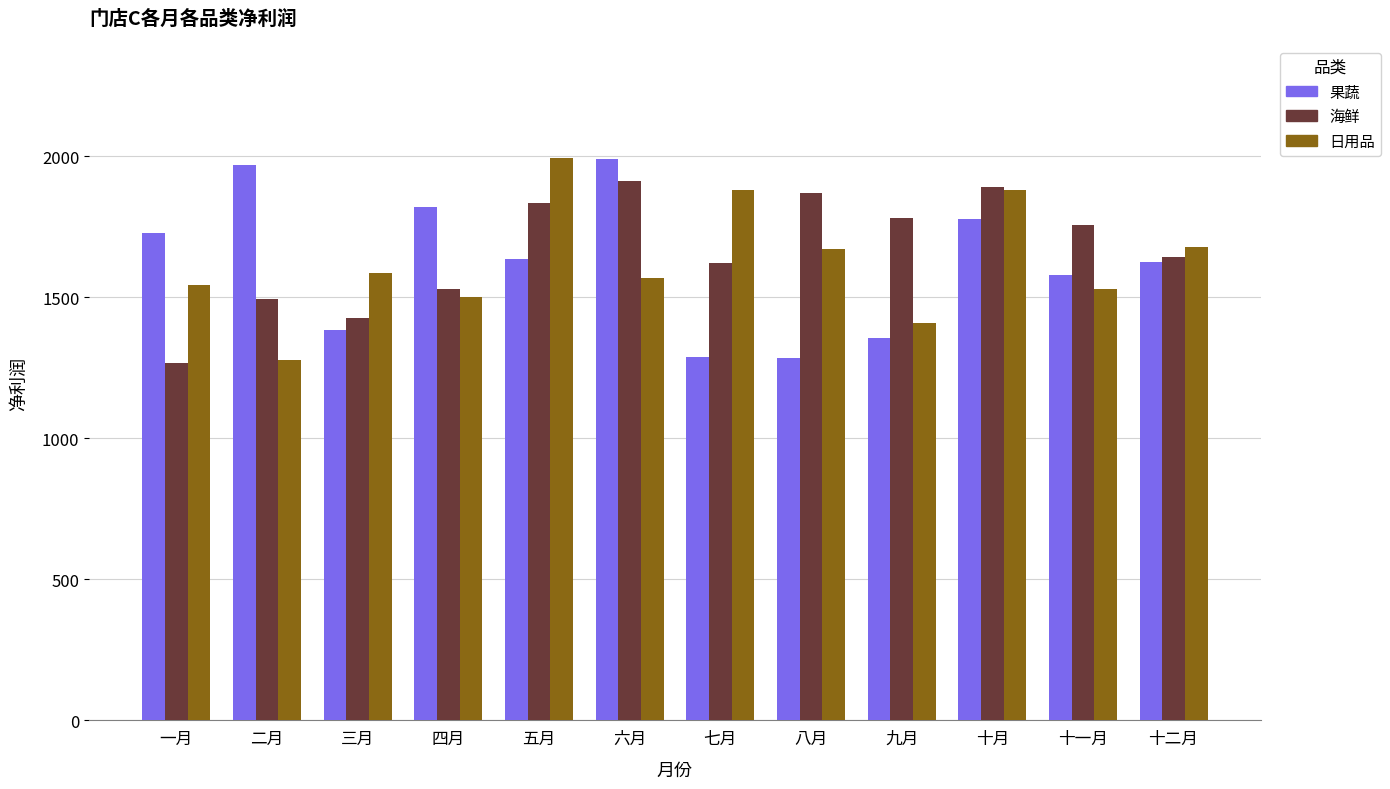

What is the label of the 2nd bar from the left?

二月